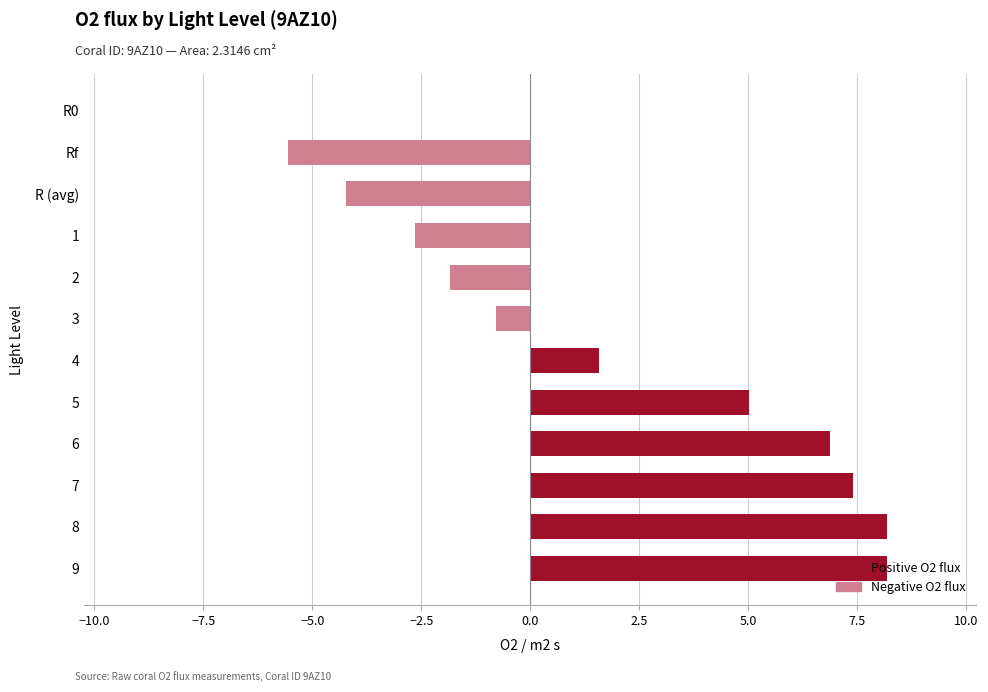

The value at 7 is 7.4. True or false?

True